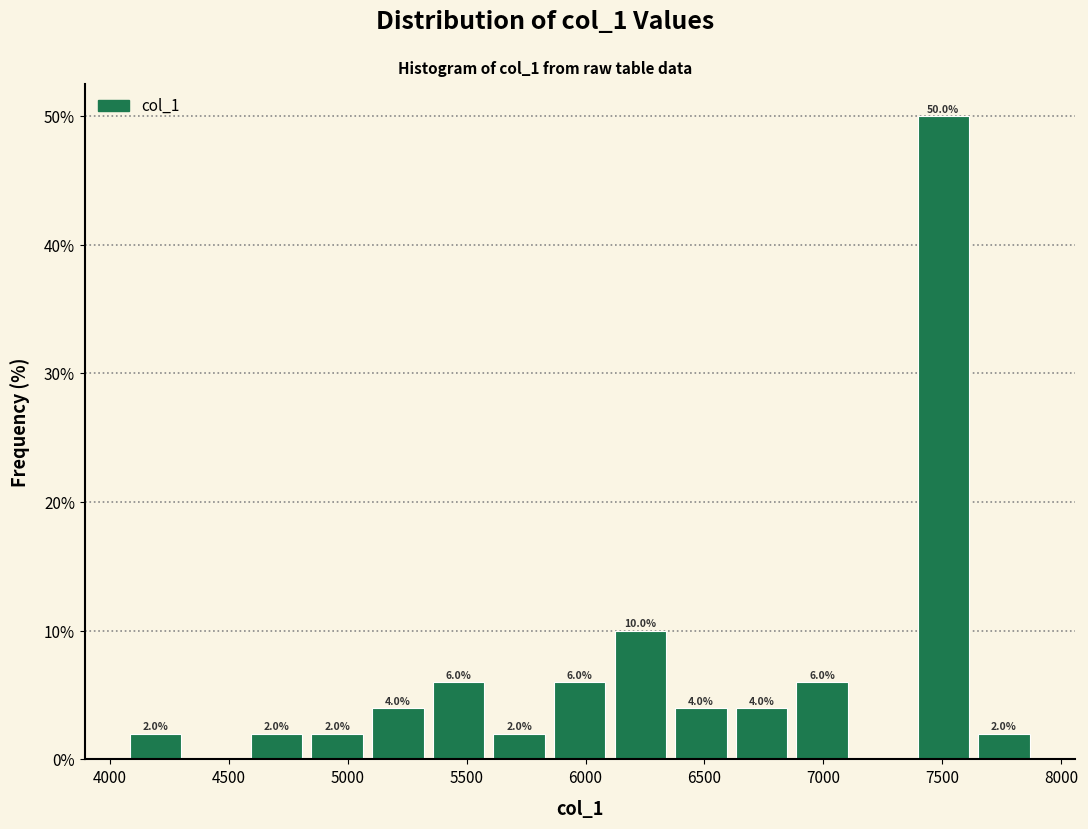

Over which range of the x-axis is the bar tallest?

7400 to 7650